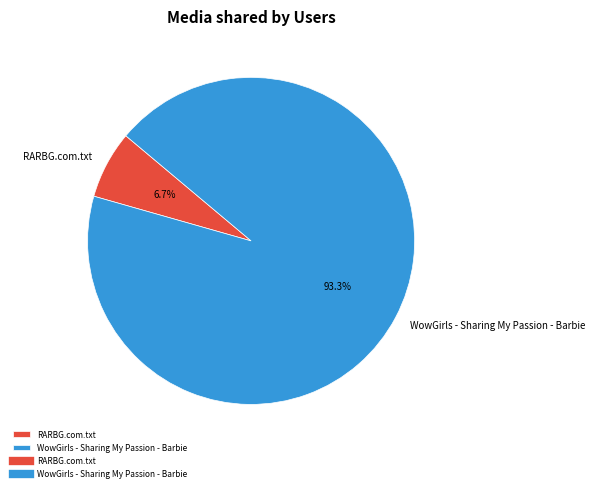

To the nearest percent, what is the difference between the RARBG.com.txt and WowGirls - Sharing My Passion - Barbie slice percentages?

87%